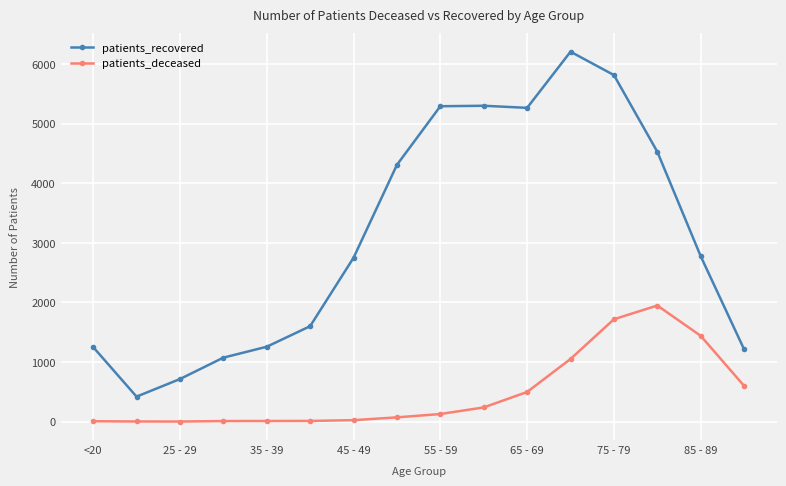

What is the maximum value shown in the chart?

6208